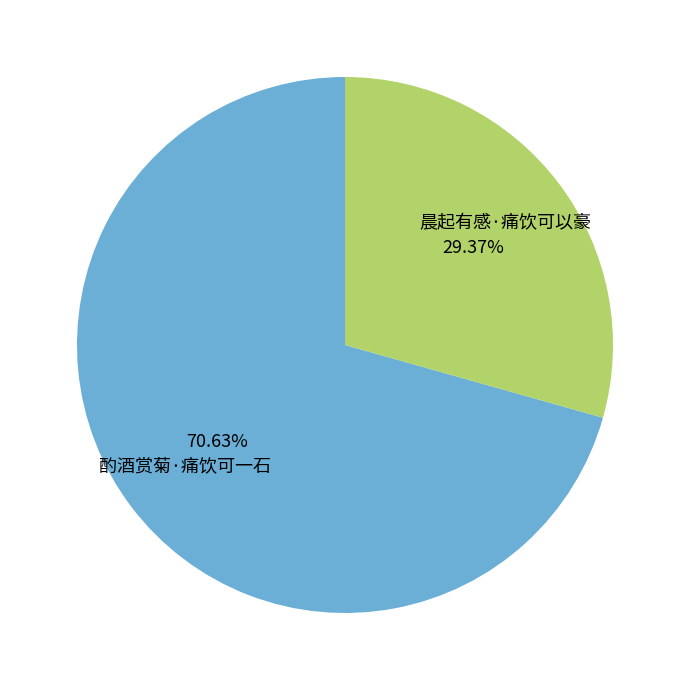

How many segments does this pie chart have?

2